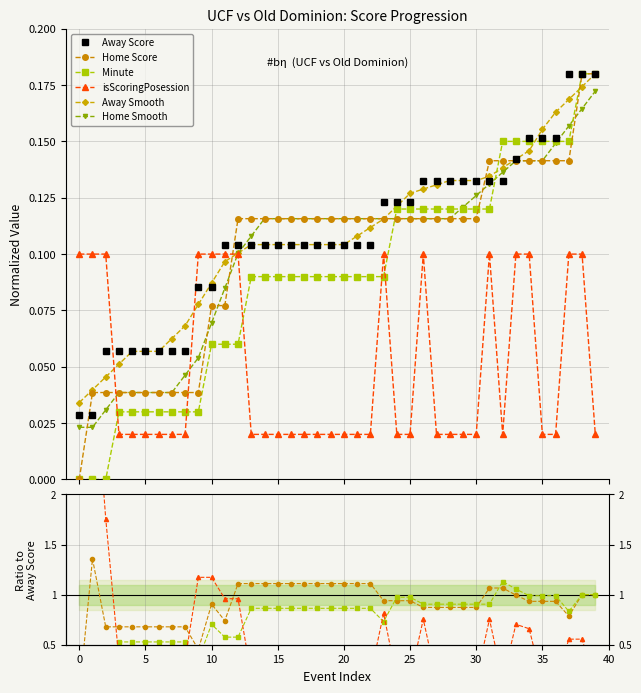

True or false: Away Smooth has more than 2 points higher than both neighbors.

False